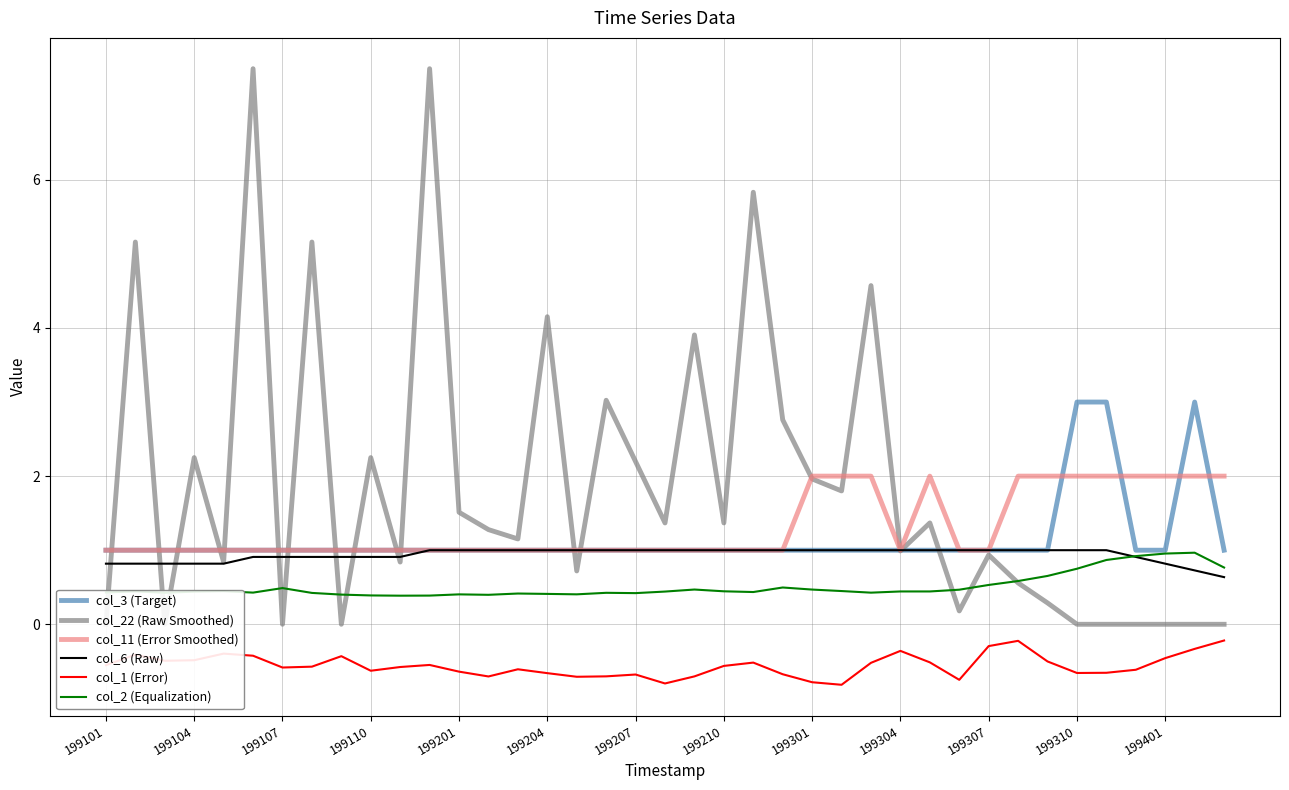

At how many categories does at least one series exceed 2?

16